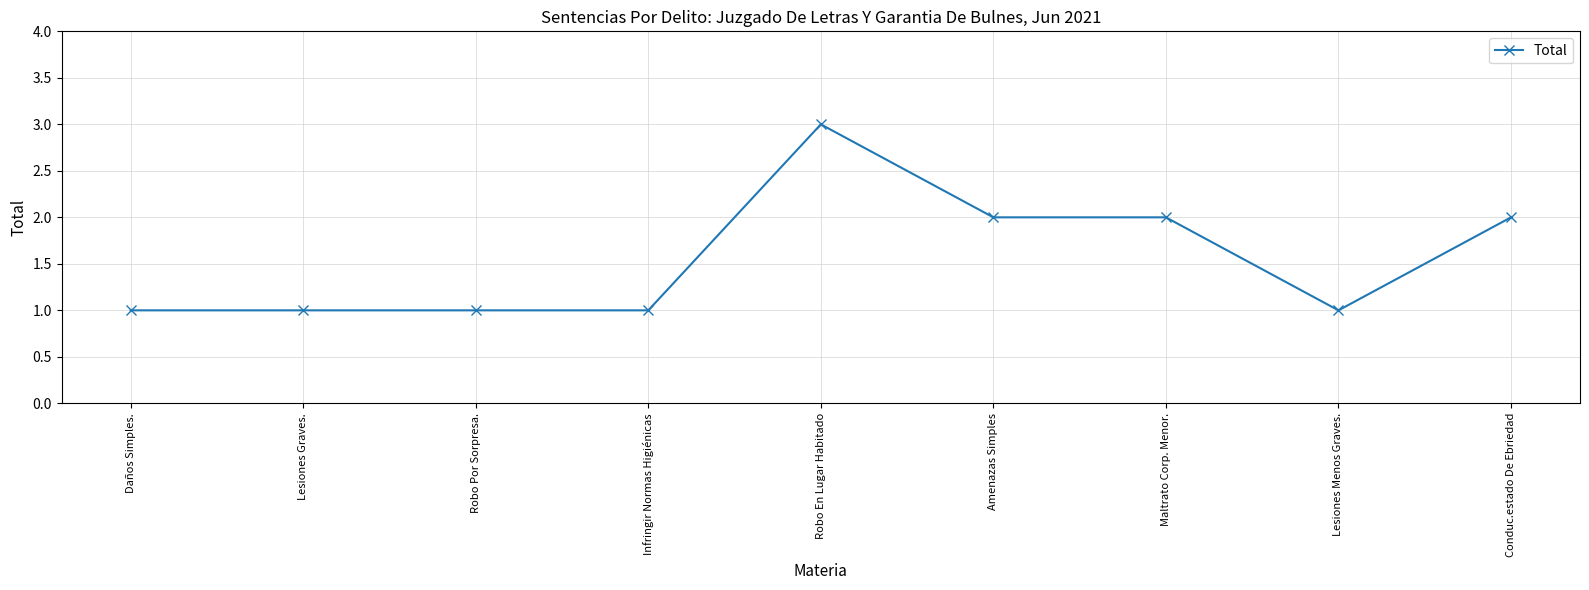

The chart shows a value of 3 at Amenazas Simples. True or false?

False